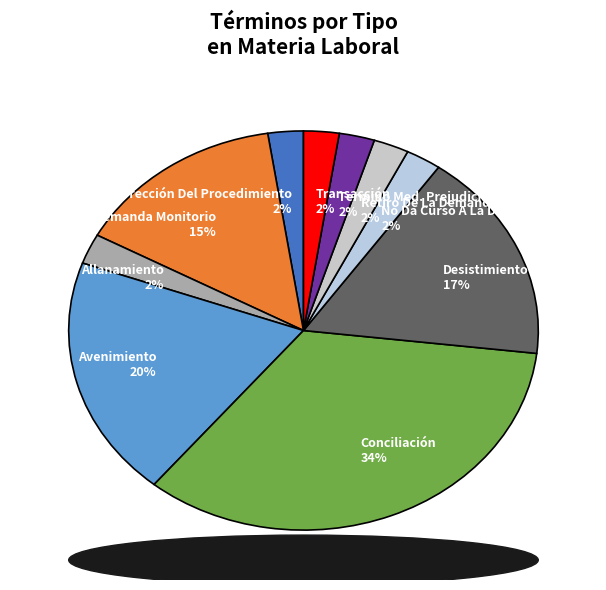

Is Avenimiento the majority of the pie?

No